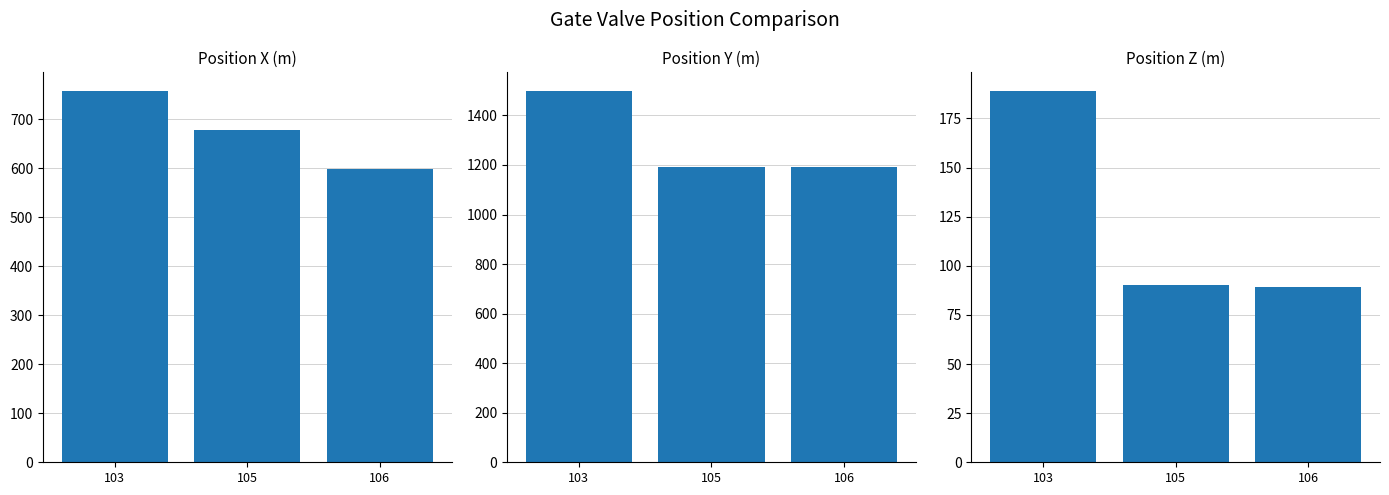

What is the sum of the Position X (m) values at 103 and 105?

1436